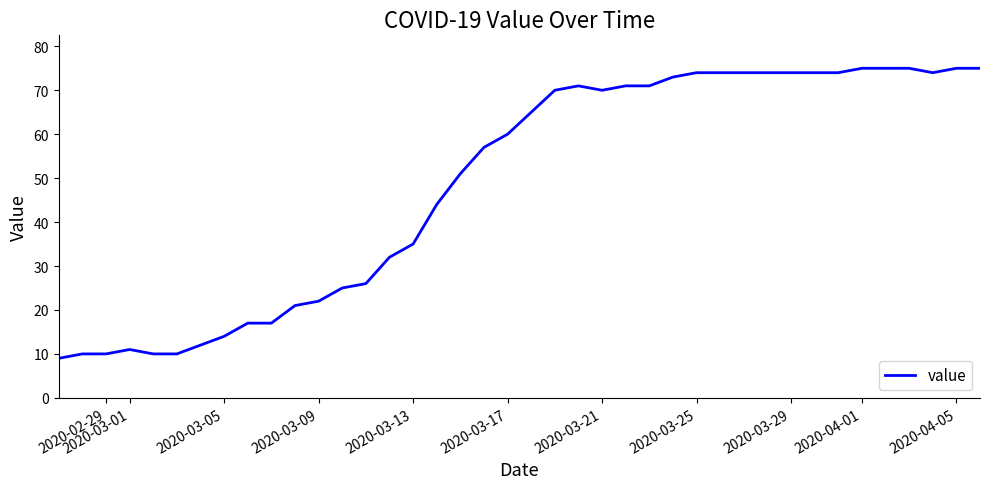

What is the minimum value shown in the chart?

9